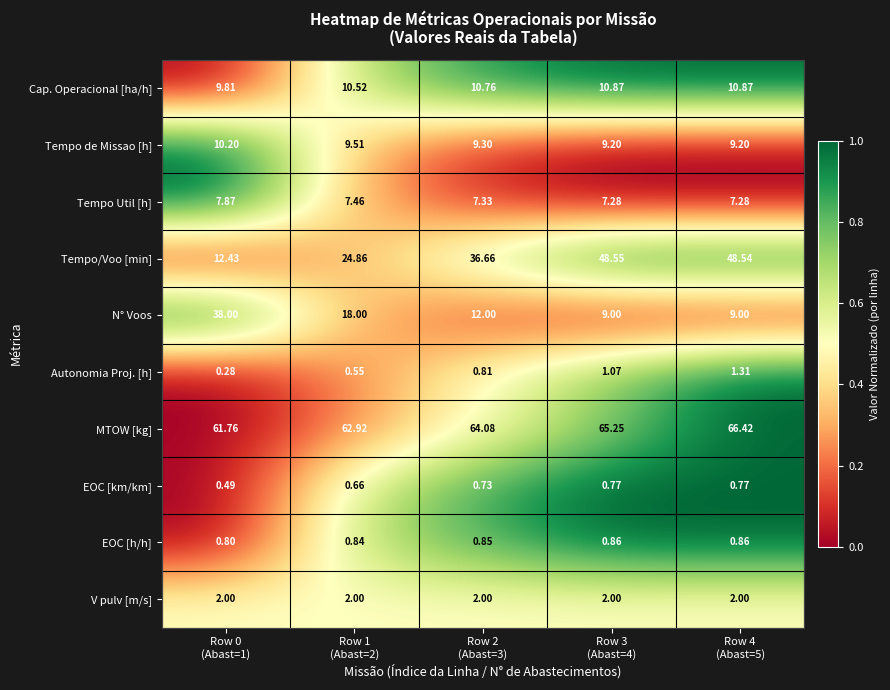

Which label corresponds to the smallest value in the chart?

Row 0
(Abast=1)